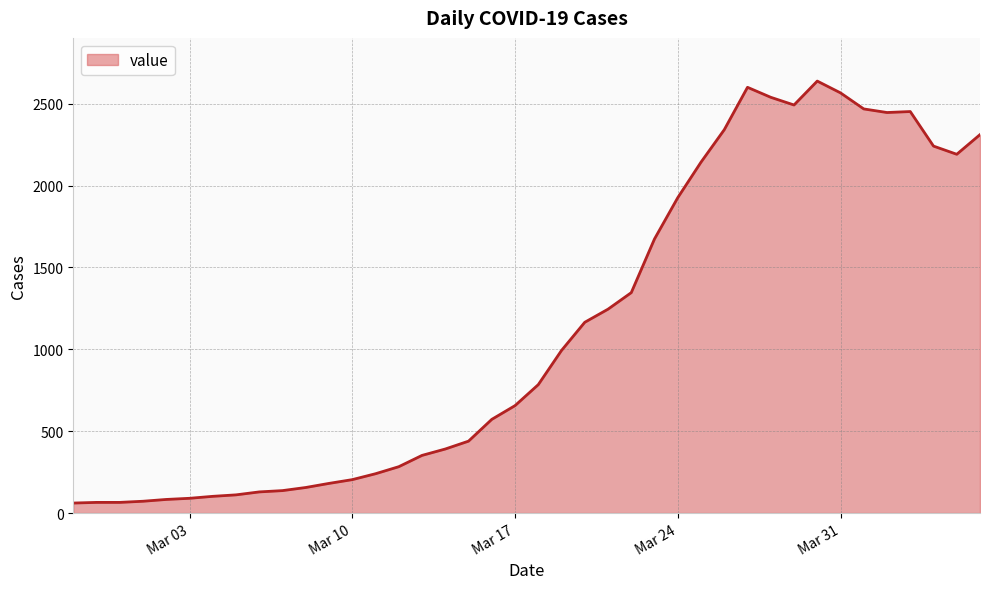

What is the greatest value displayed?

2638